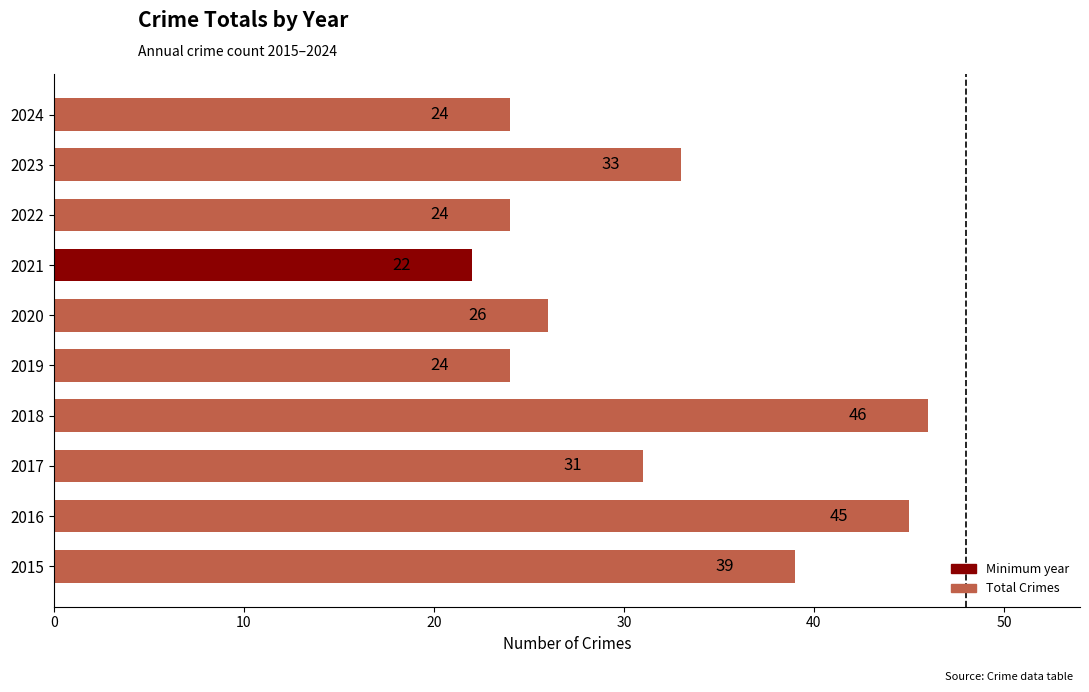

At which label is the value closest to 34?

2023